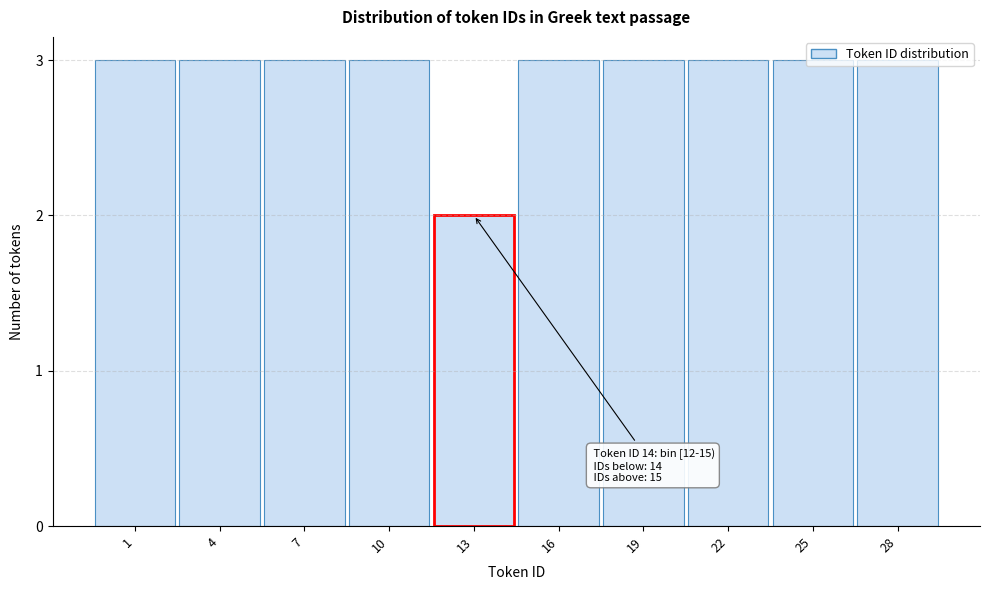

What is the sum of the values at 1 and 25?

6